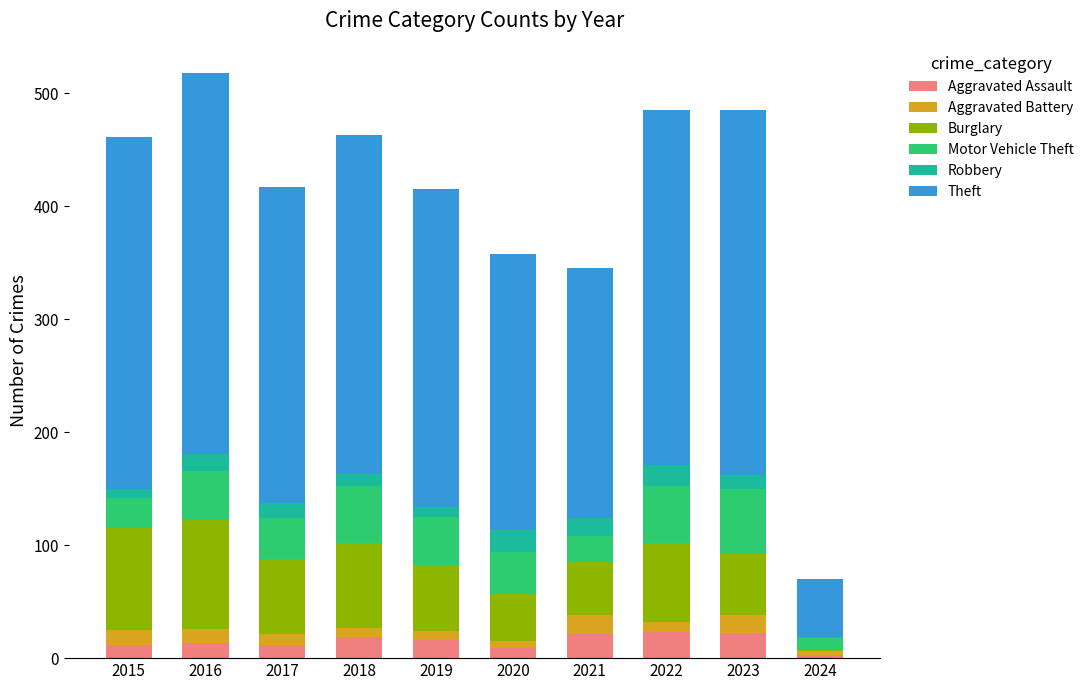

What is the total value across all series at 2023?

485